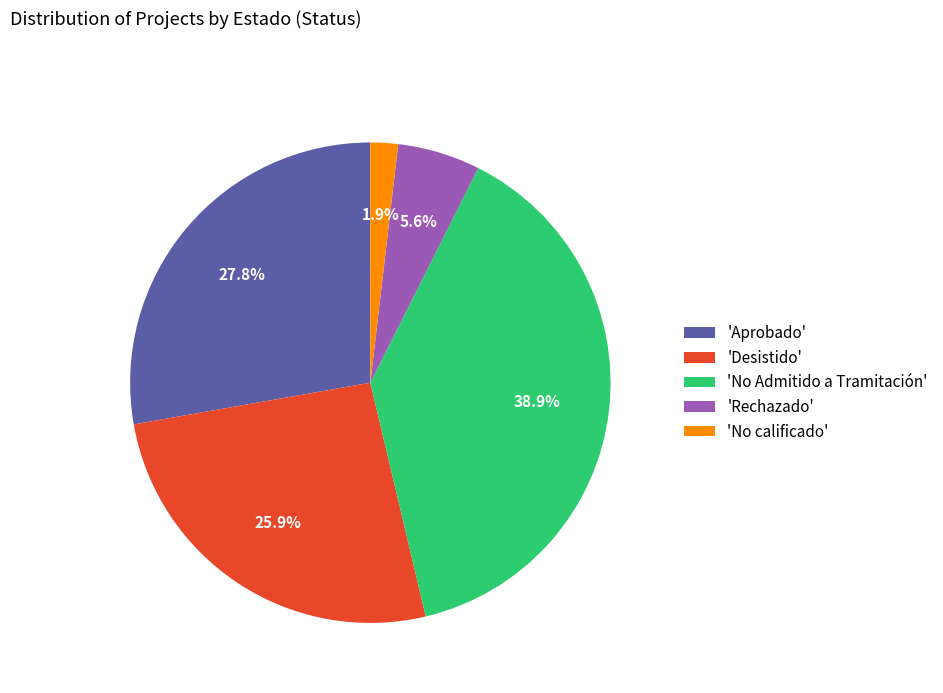

Which slice is the largest?

'No Admitido a Tramitación'